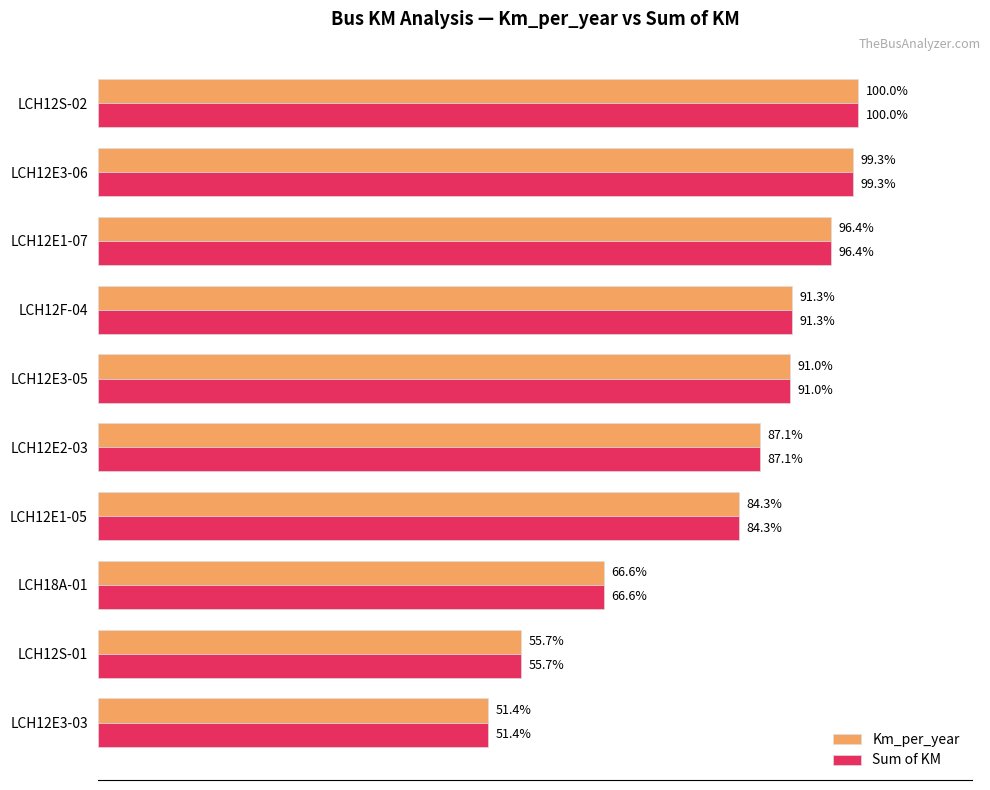

What is the maximum value for Sum of KM?

1.0